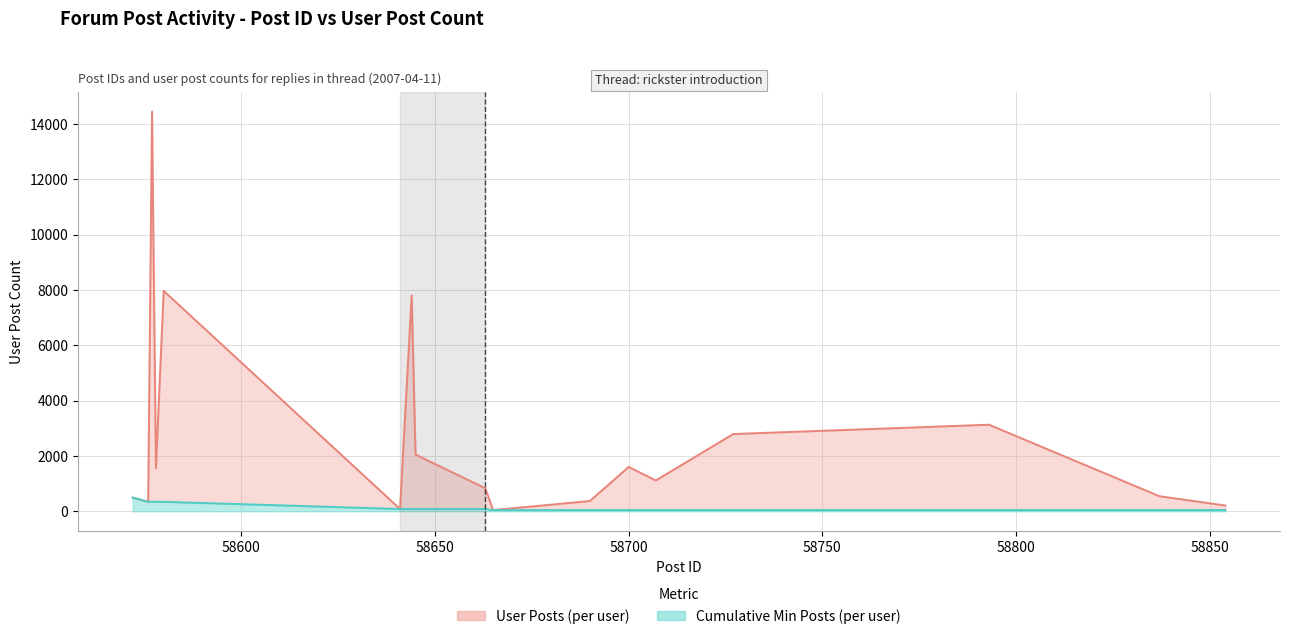

At which category does the chart reach its peak across all series?

58577